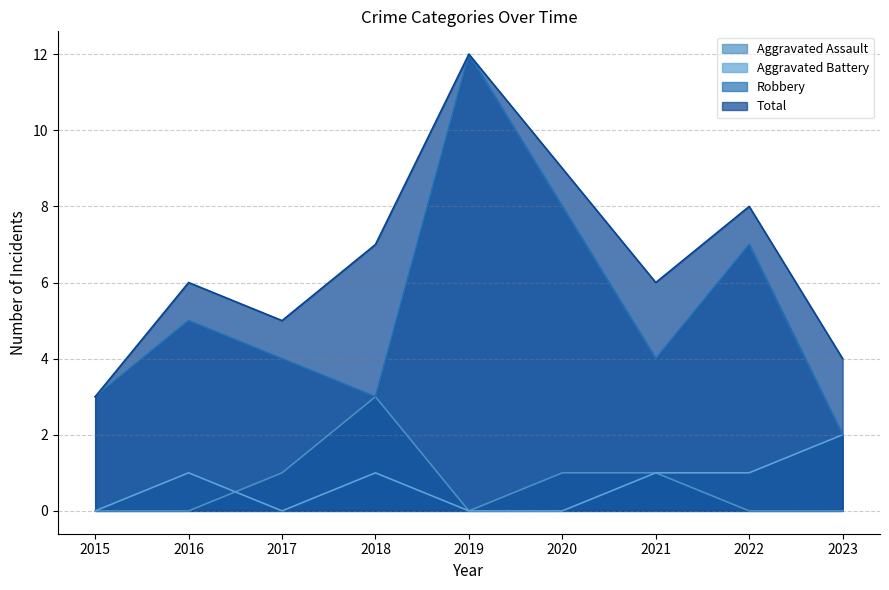

At which category is the sum across all series the highest?

2019